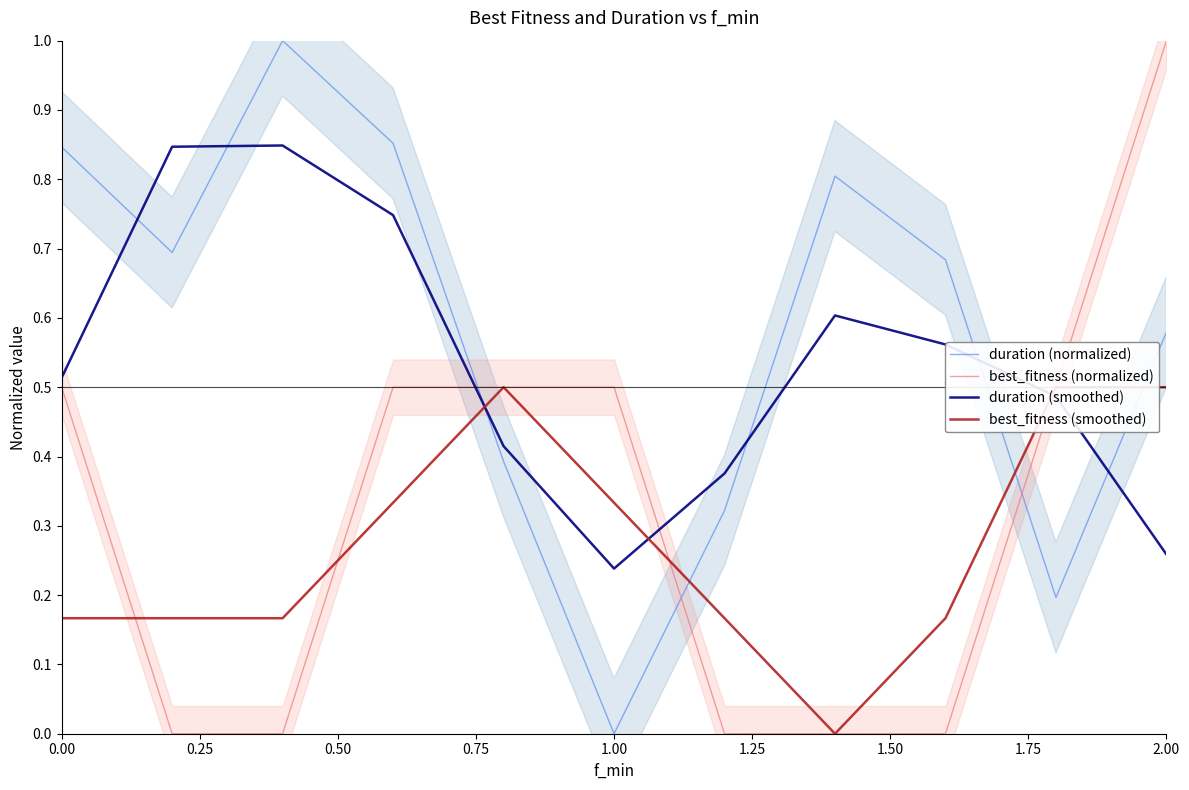

What are all the series names shown in the legend?

duration (normalized), best_fitness (normalized), duration (smoothed), best_fitness (smoothed)